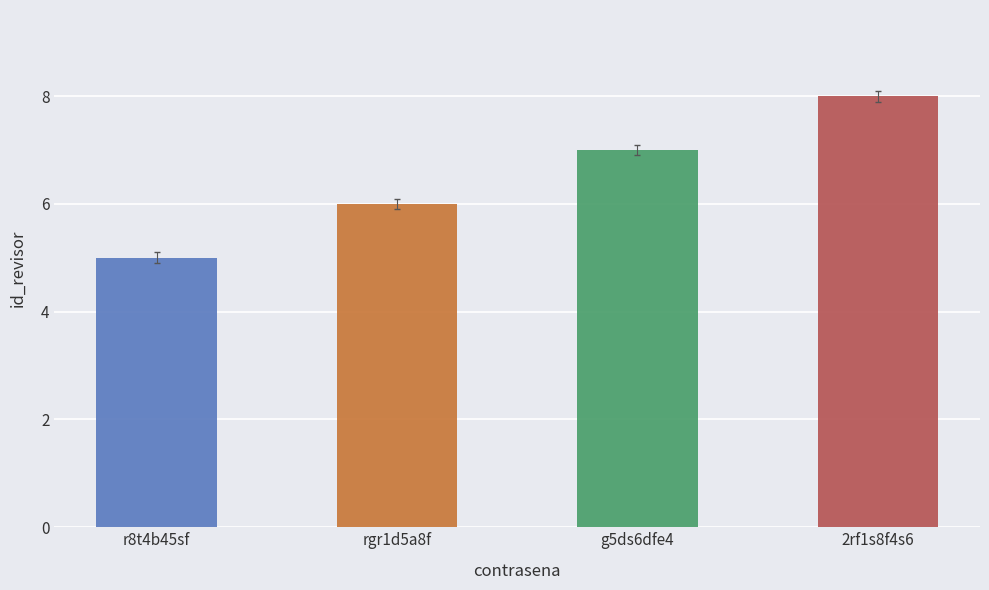

Which label corresponds to the smallest value in the chart?

r8t4b45sf